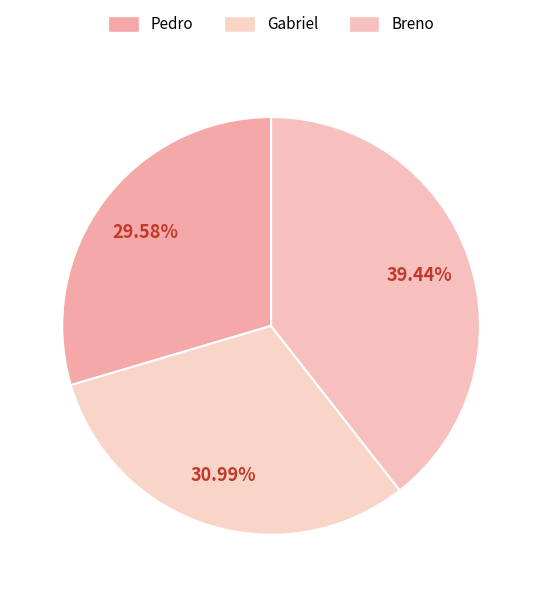

Which category has the biggest portion of the pie?

Breno